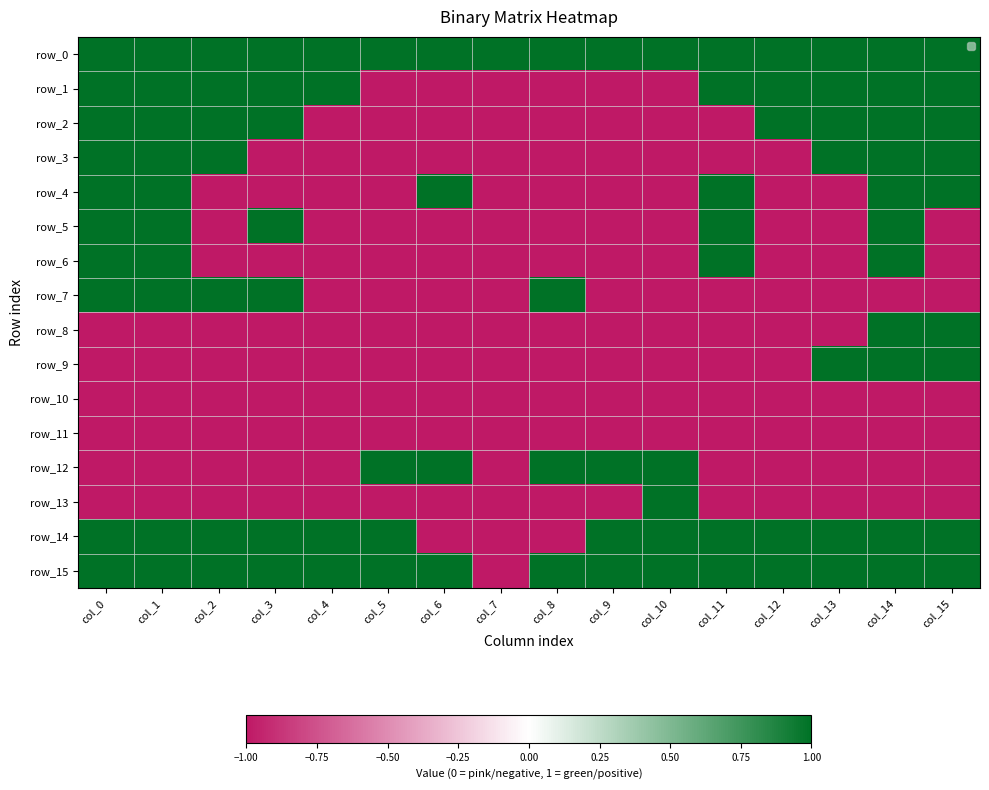

What is the difference between the highest and lowest values at col_7?

2